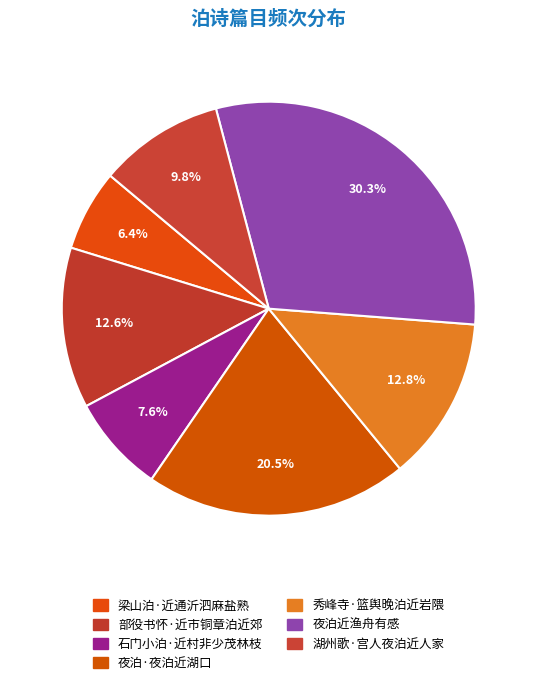

To the nearest percent, what percentage of the pie is 梁山泊·近通沂泗麻盐熟?

6%